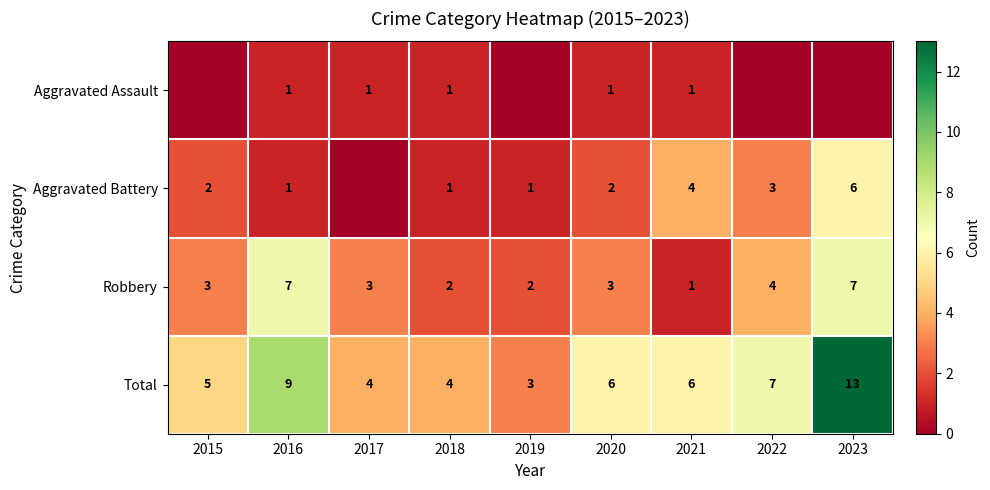

At which label does Total reach its minimum?

2019